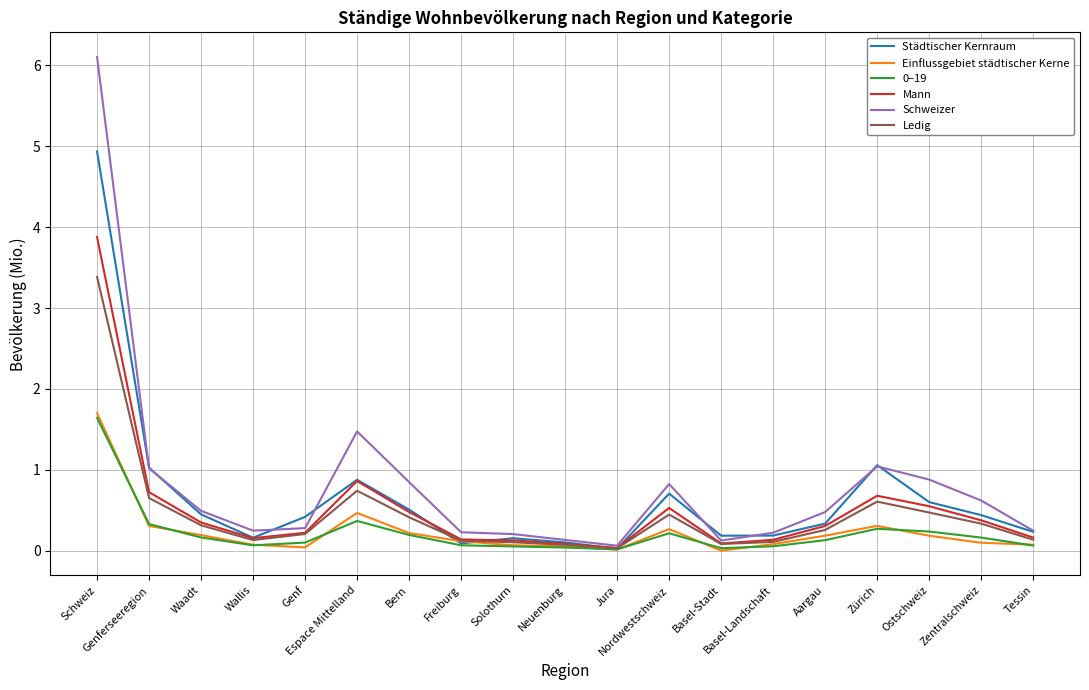

Read the 0–19 value at Aargau.

0.1